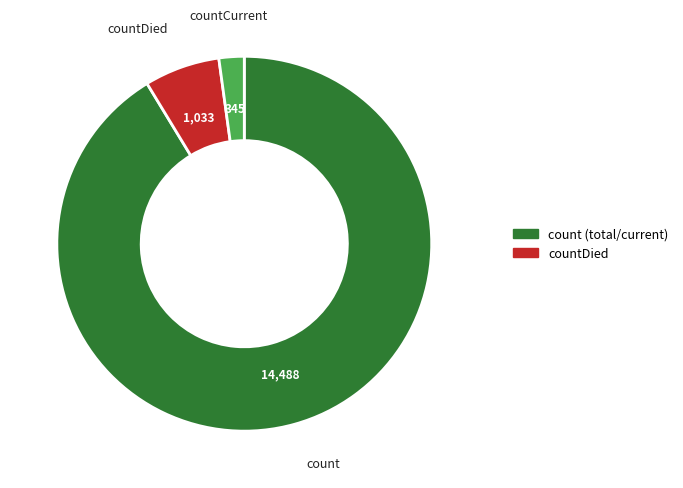

Does any single category account for the majority?

Yes